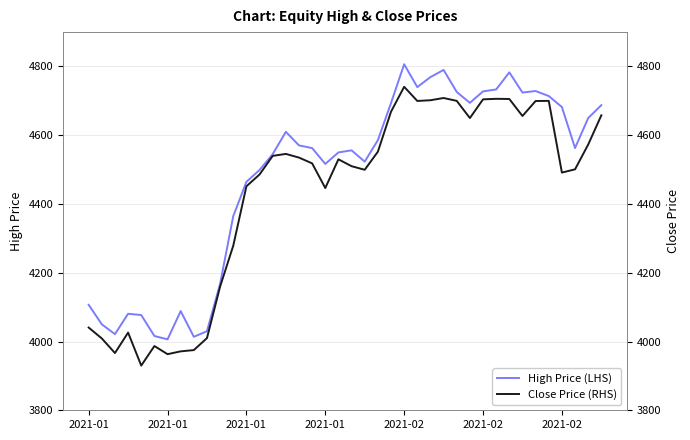

What are all the series names shown in the legend?

High Price (LHS), Close Price (RHS)